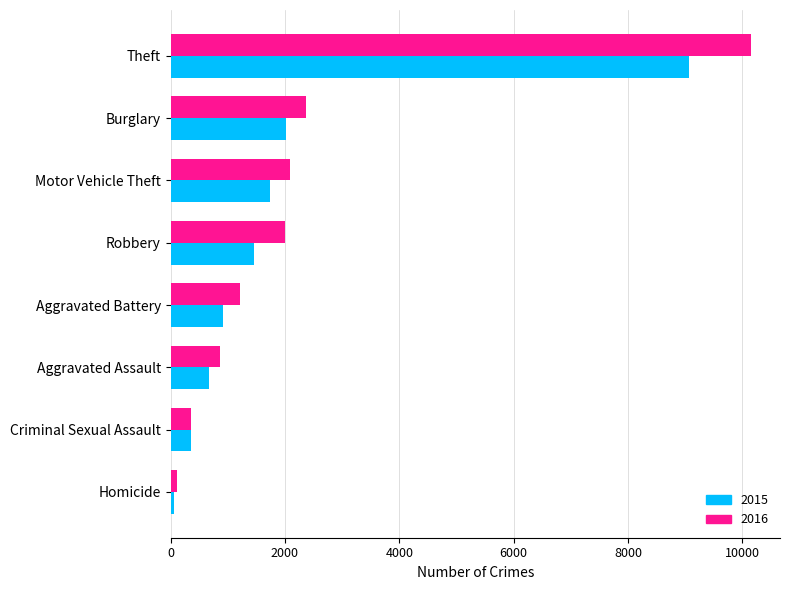

The 2016 series shows 354 at Criminal Sexual Assault. True or false?

True